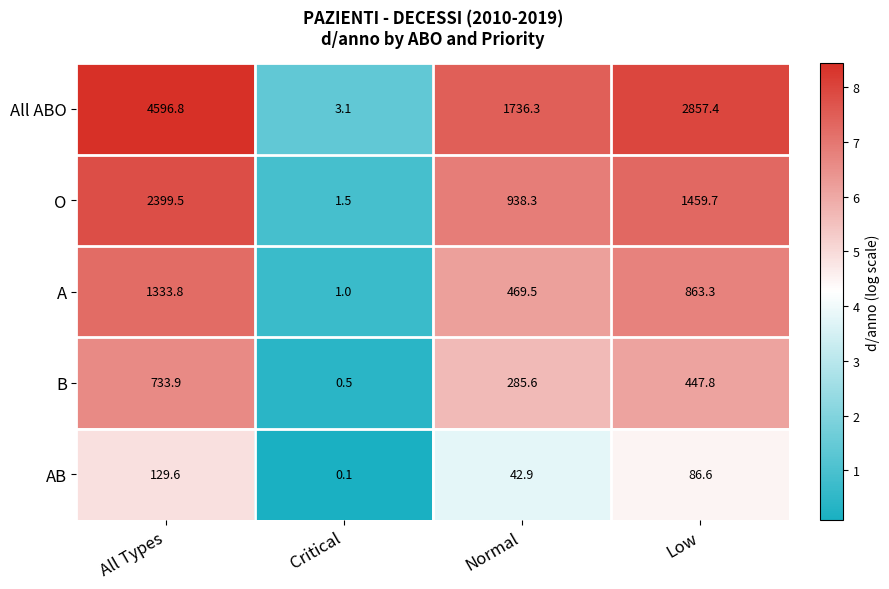

What is the difference between the maximum and second lowest values in the O series?

1461.2